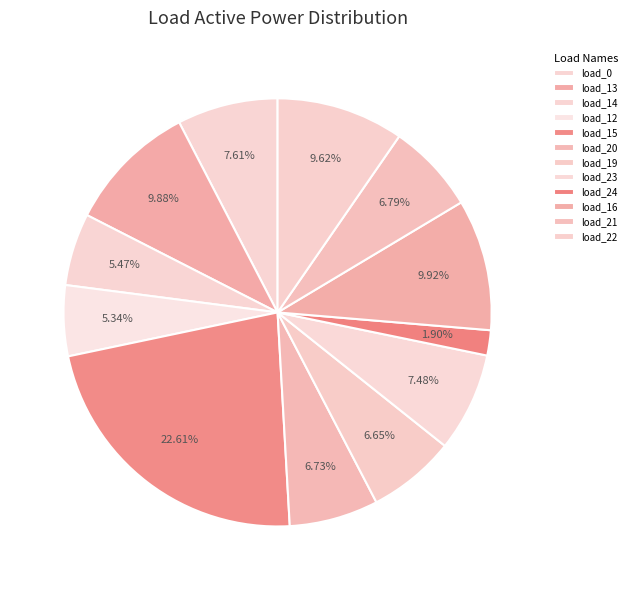

What percentage is the load_0 slice, to the nearest percent?

8%